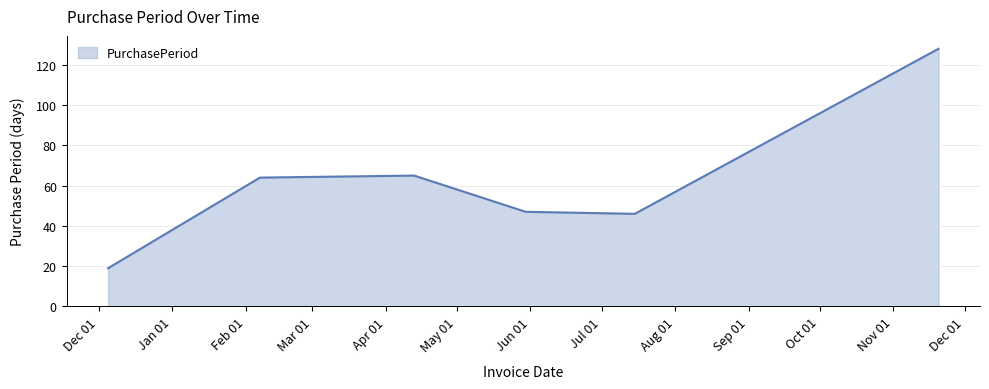

What is the difference between the maximum and second lowest values?

82